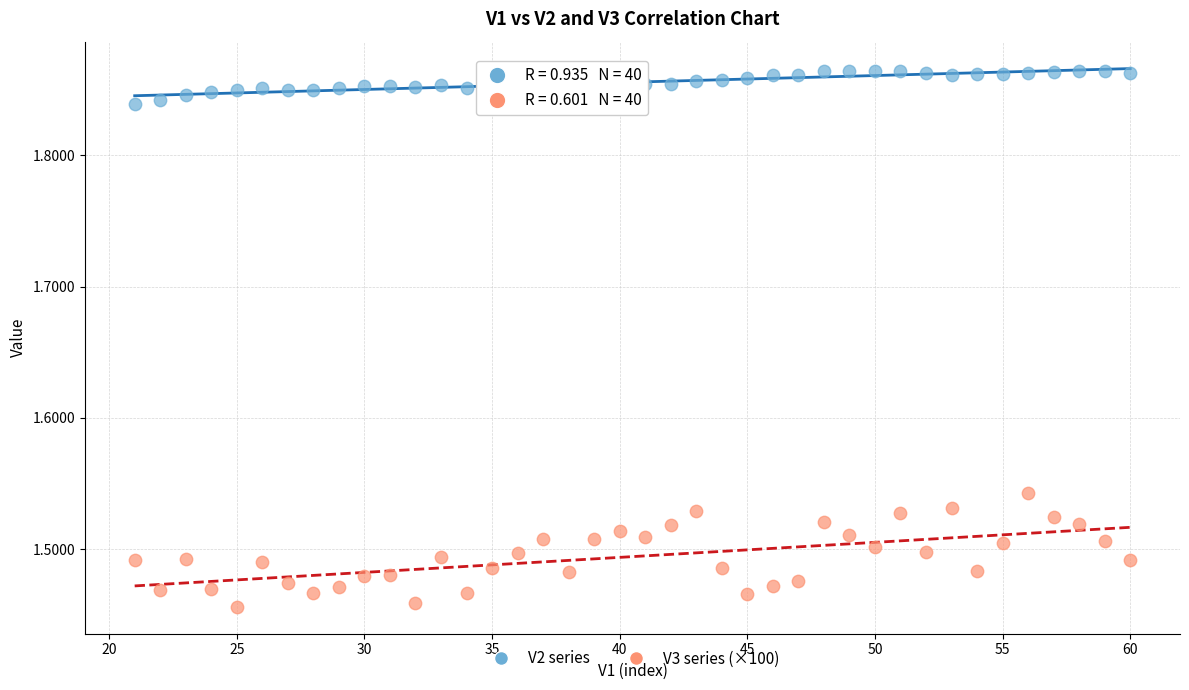

Across all data points, what is the range of Y values (max minus min)?

0.4